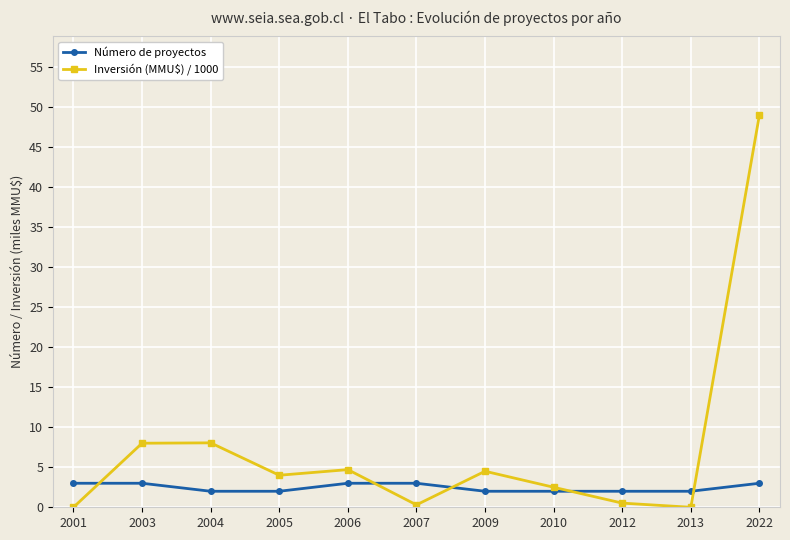

True or false: Inversión (MMU$) / 1000 has more than 1 interior local peaks.

True